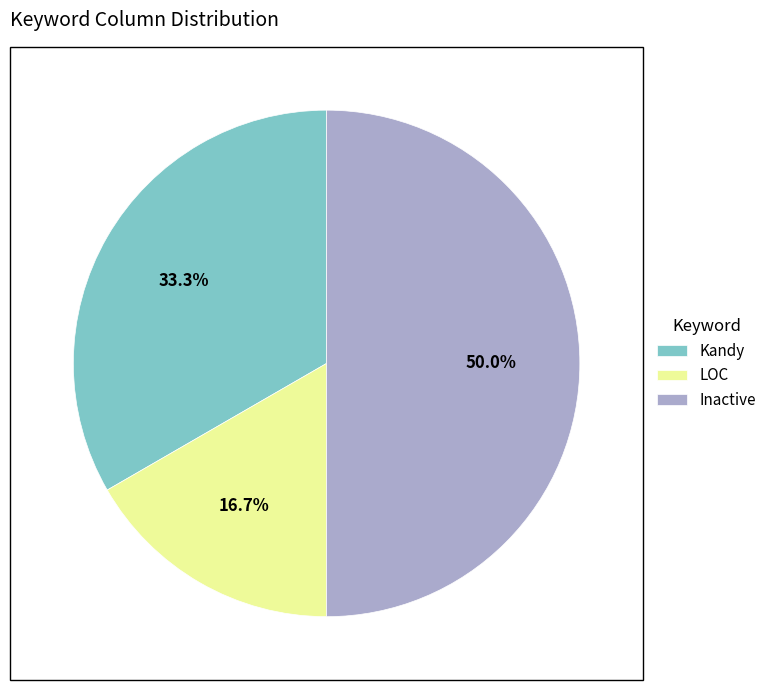

Between LOC and Inactive, which is larger?

Inactive